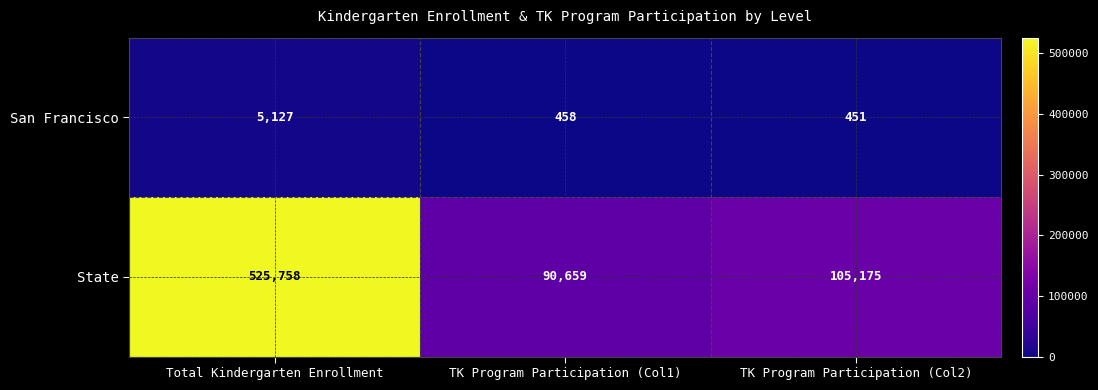

Rank the series by their average value, from highest to lowest.

State, San Francisco